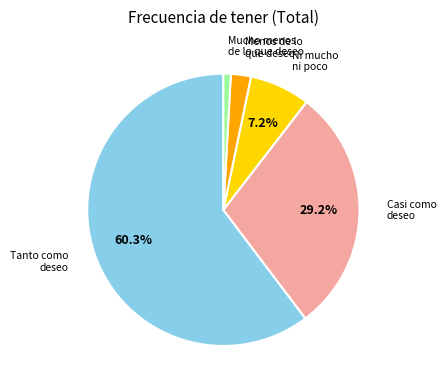

Is it true that Tanto como deseo is 69% of the pie?

False